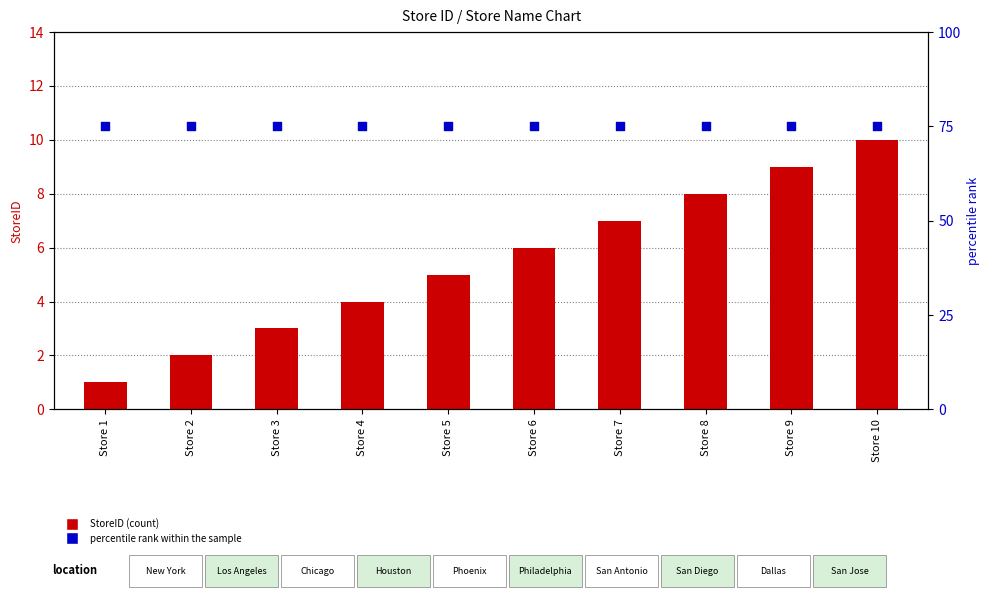

Which series has the widest spread of Y values?

StoreID